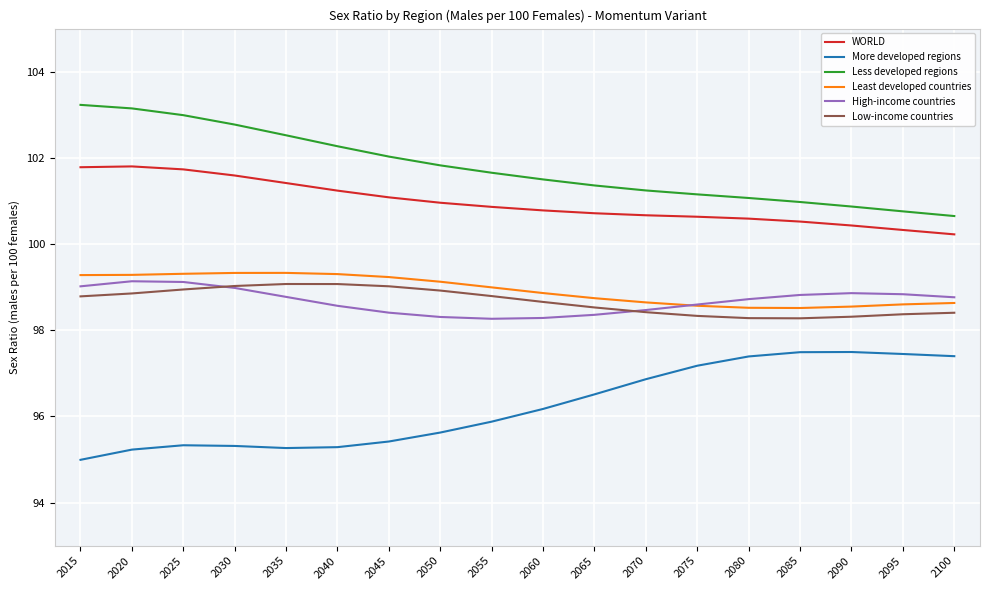

True or false: WORLD has a value of 101.7 at 2025.

True